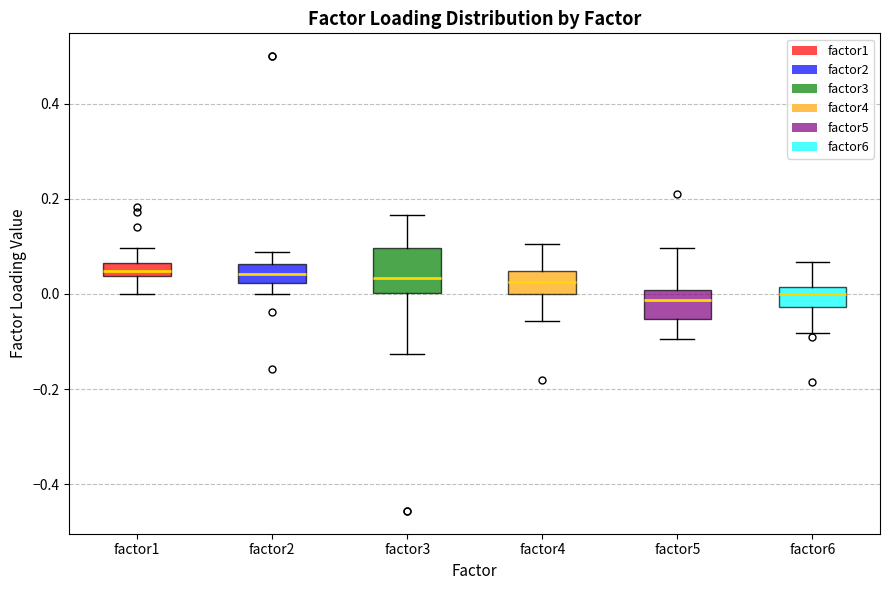

Where does the lower whisker of the box for factor6 end on the y-axis? The values are not printed on the chart, so give them approximately, as read against the axis.

-0.08